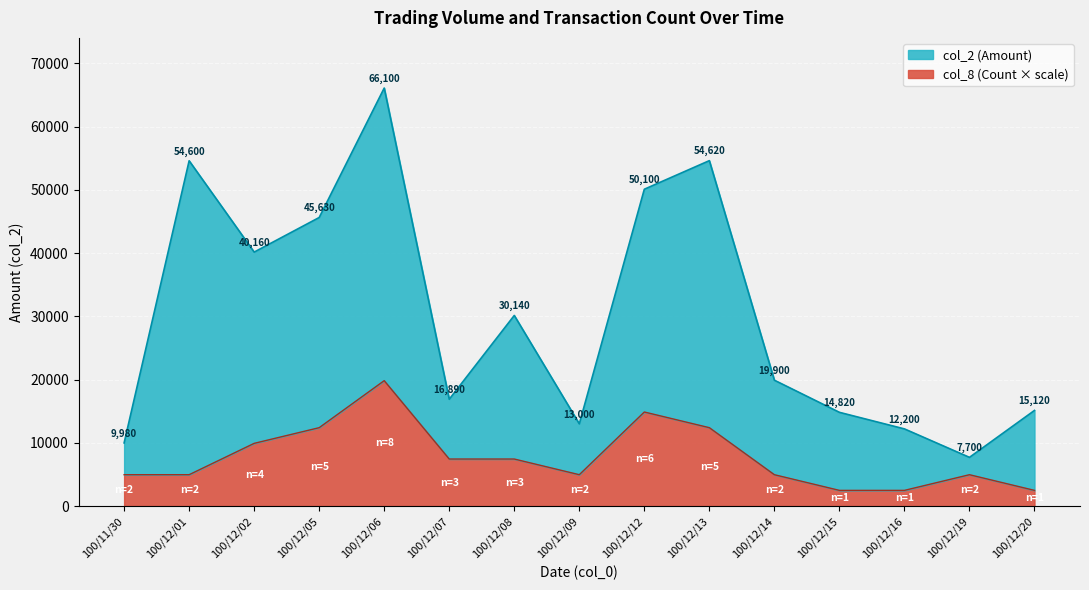

What is the difference between the col_2 (Amount) values at 100/12/13 and 100/12/20?

39500.0